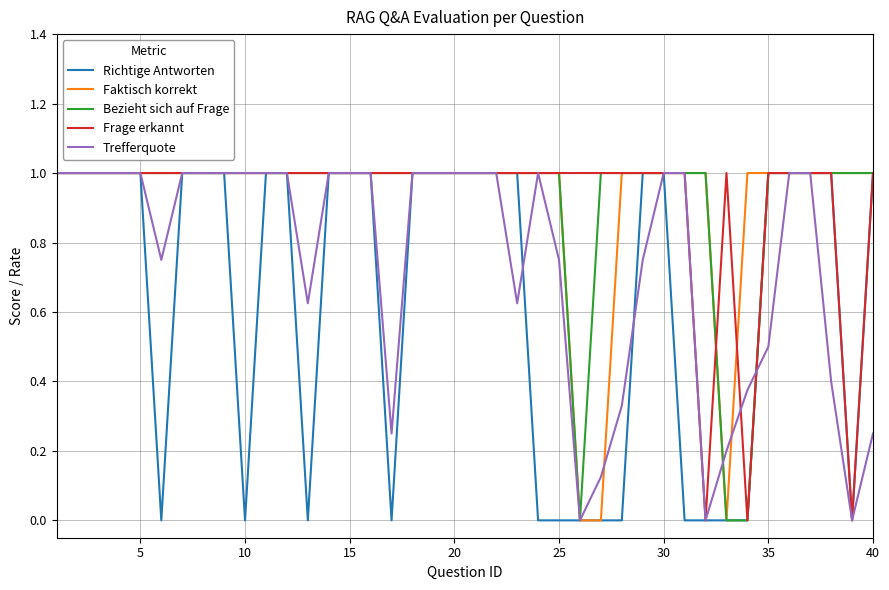

After their last crossing, which series has the higher values: Trefferquote or Richtige Antworten?

Richtige Antworten